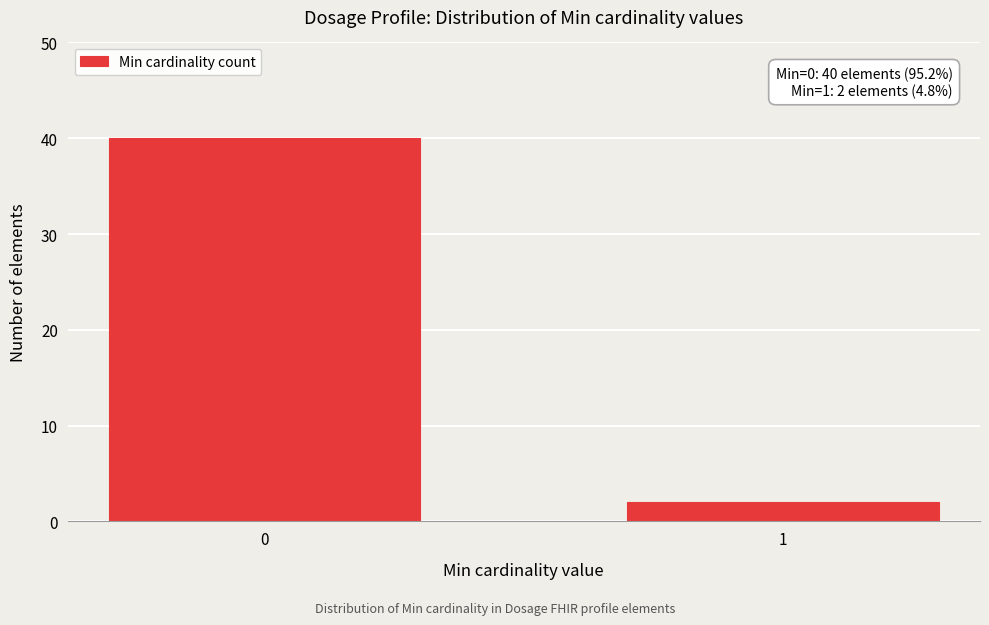

Reading right to left, what are all the values shown in this chart?

2	40